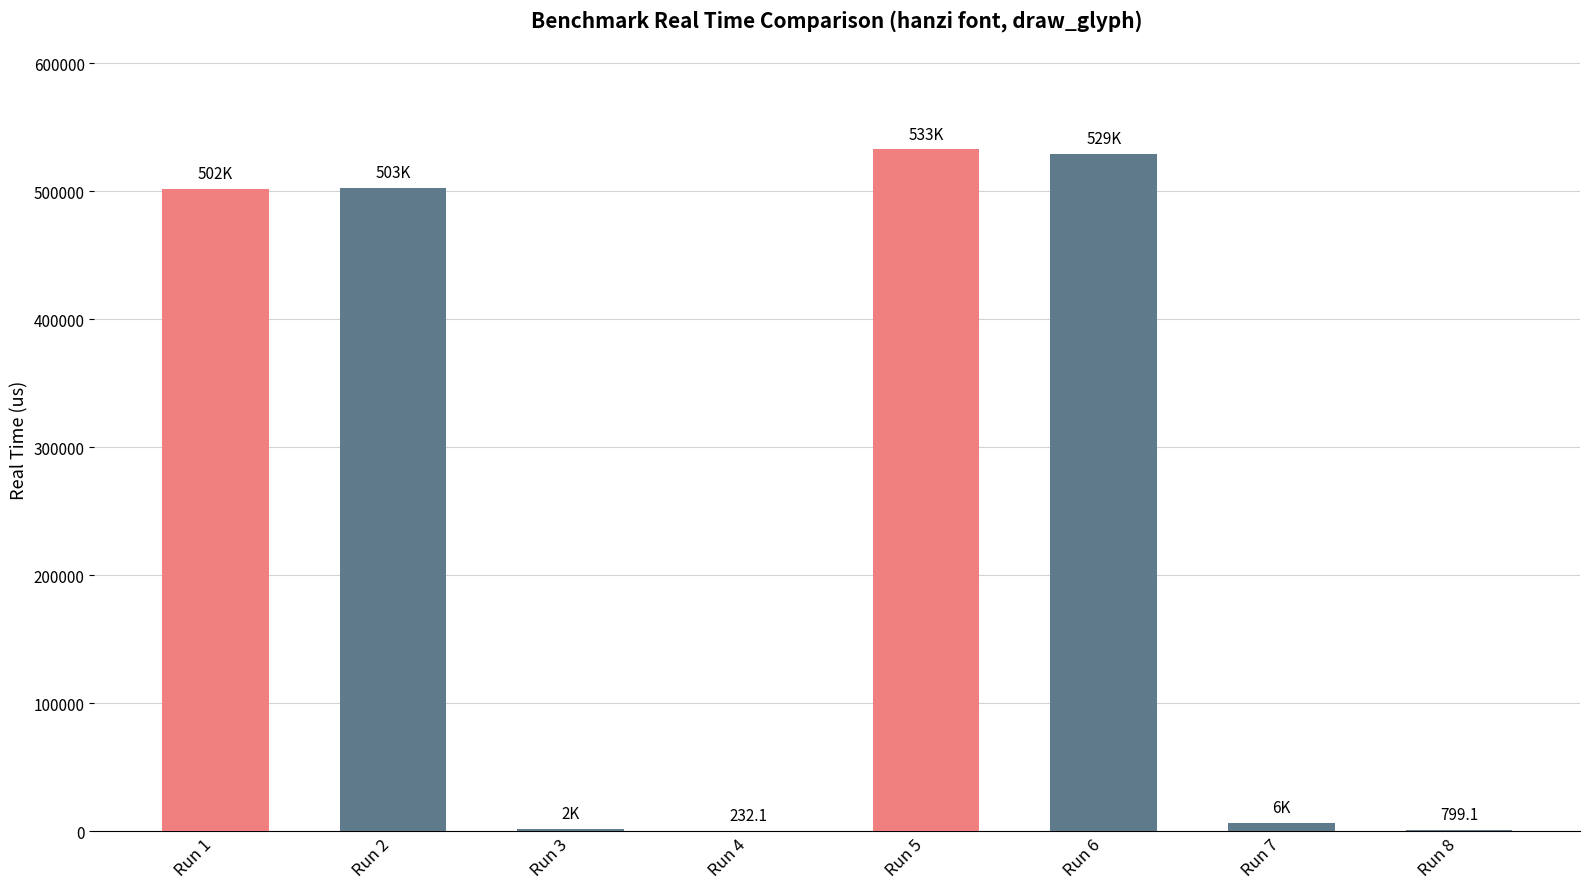

Between Run 6 and Run 1, which is larger?

Run 6